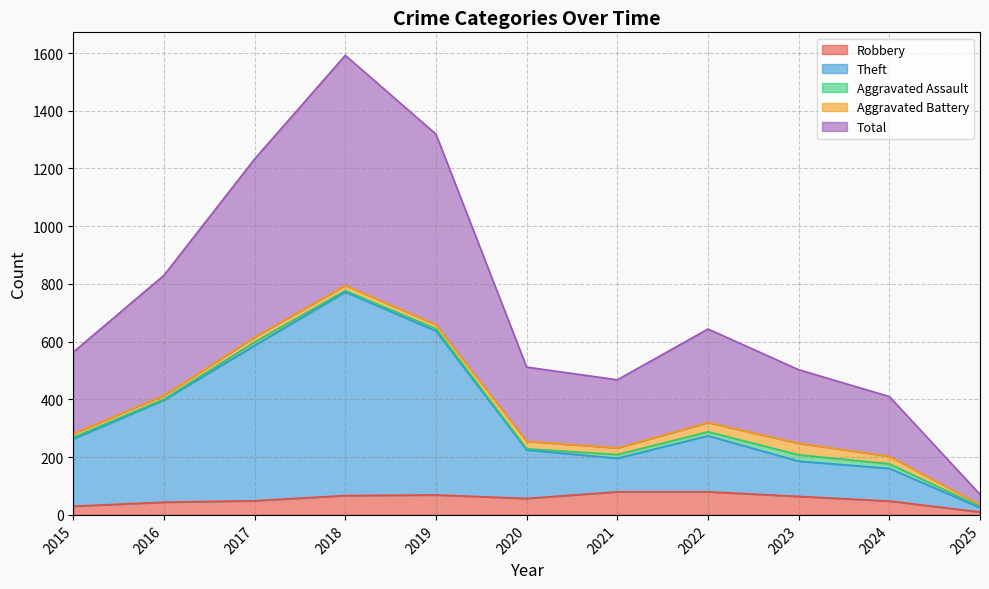

At which category does Total reach its first local peak?

2018